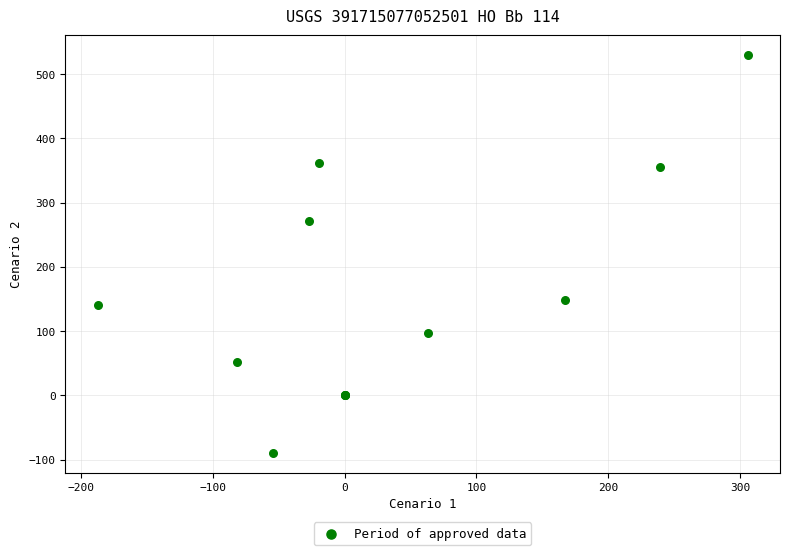

What Y value in the scatter plot is closest to 220?

271.0